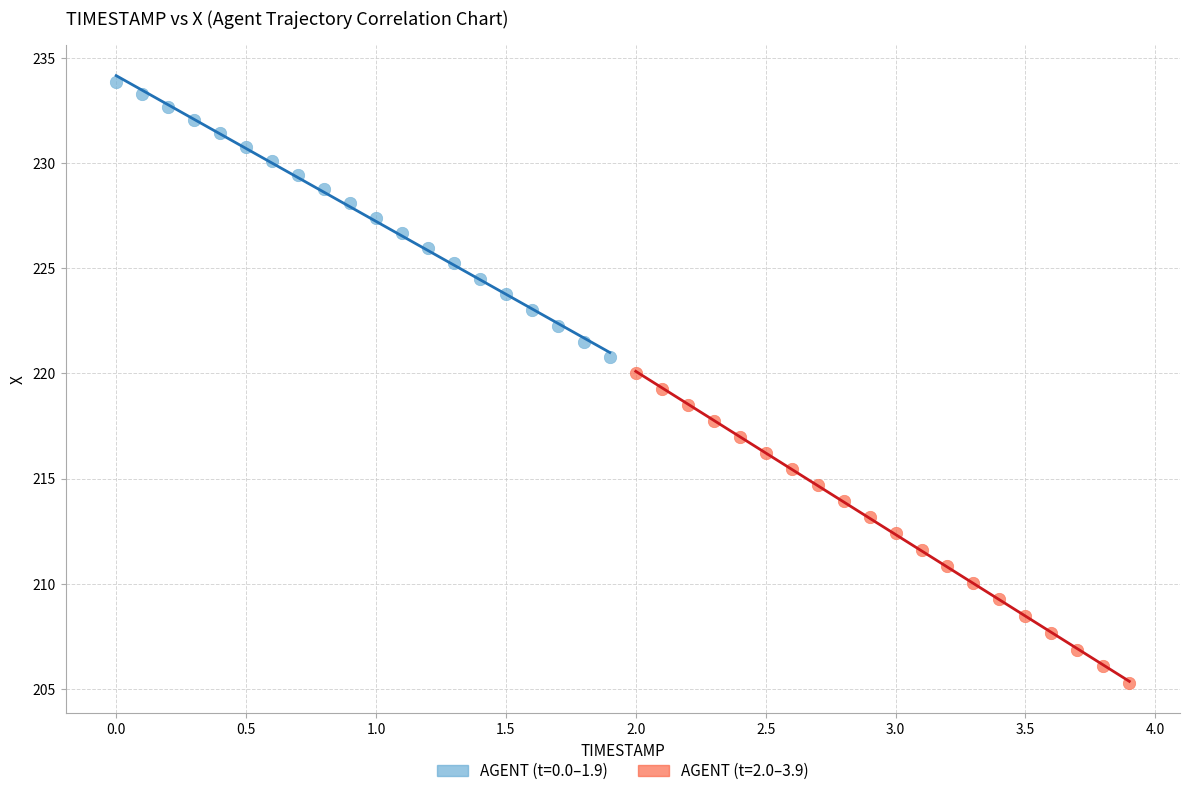

Which series contains the lowest Y value?

AGENT (t=2.0–3.9)